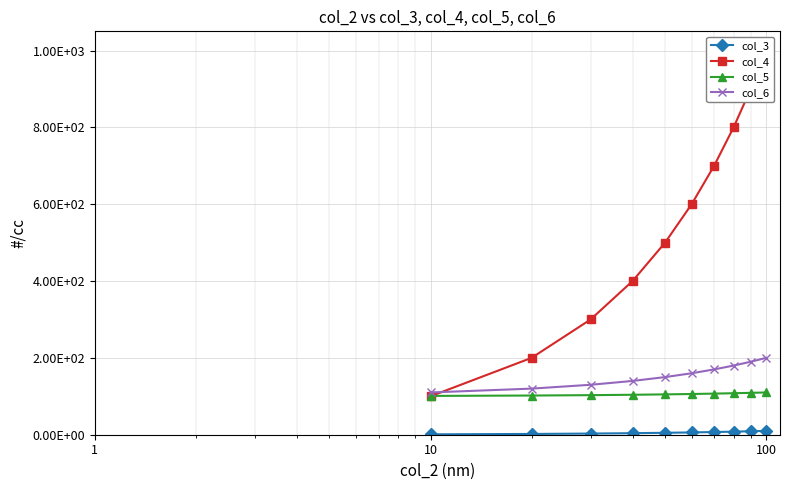

What is the average value of the col_4 series?

550